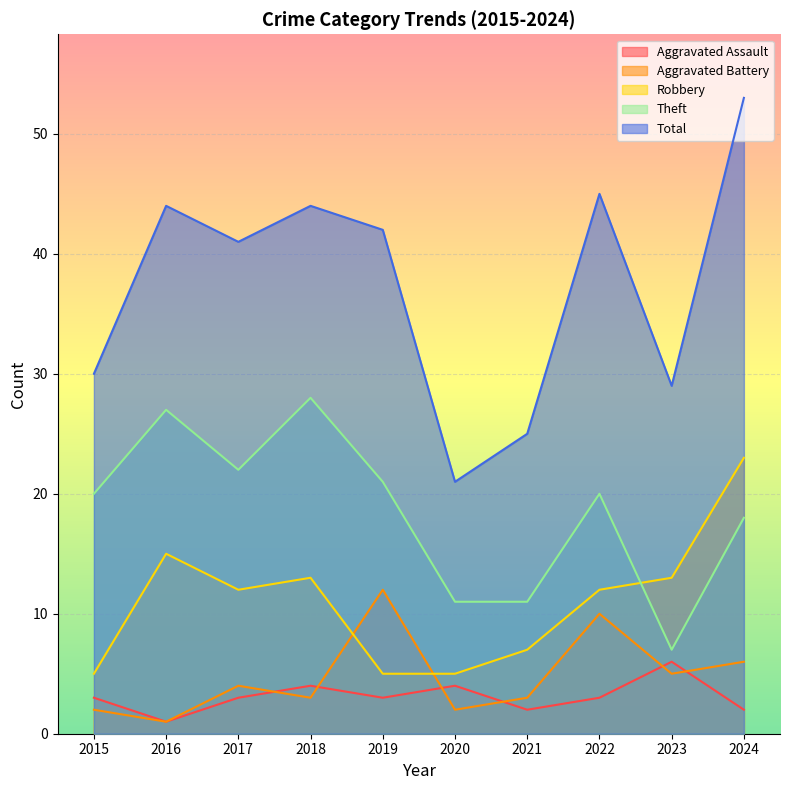

How many data points in Theft are less than 20?

4